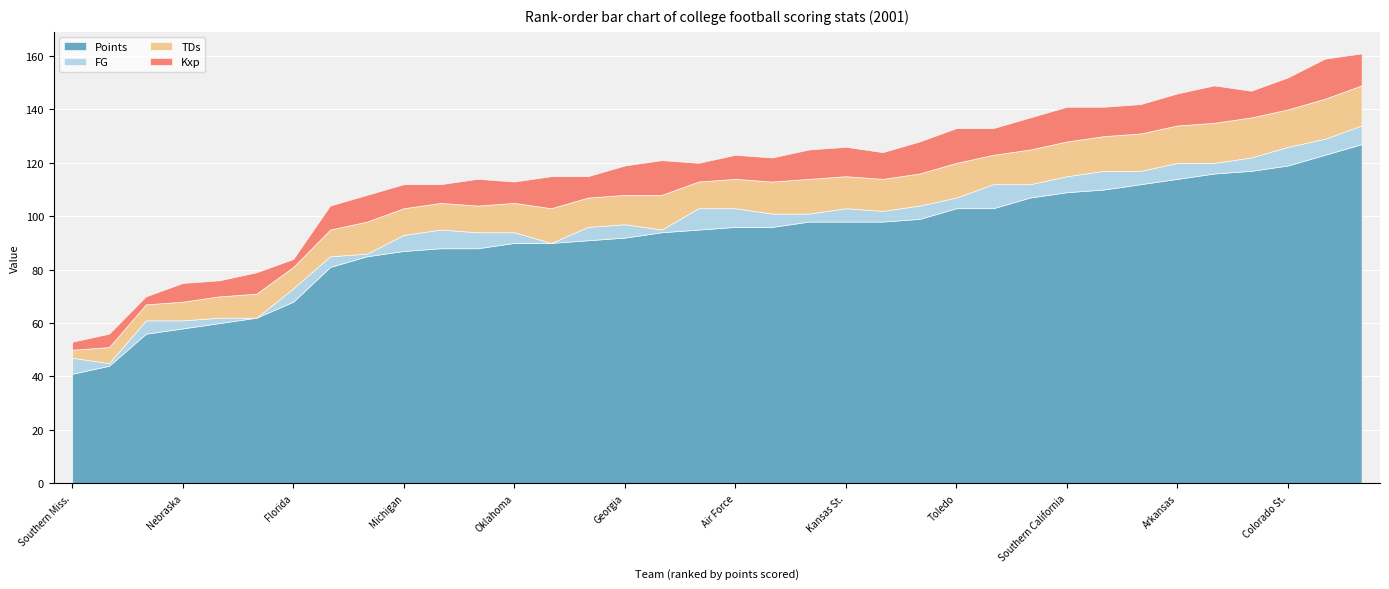

Which category has the highest value in the Points series?

Syracuse